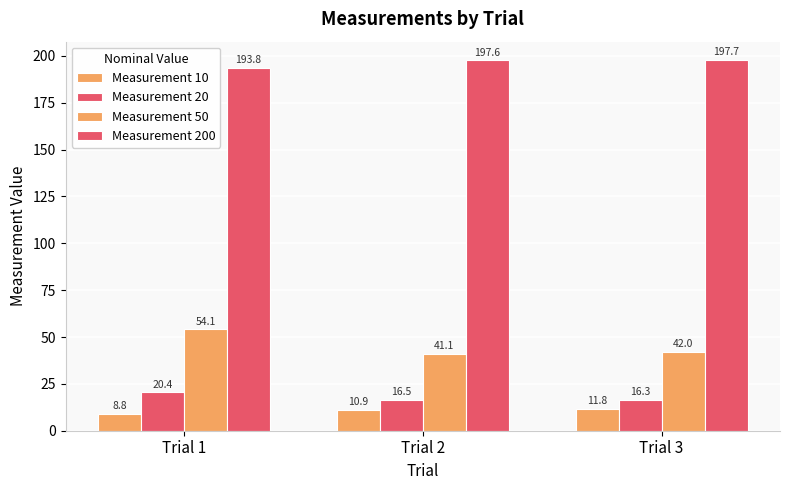

Is it true that Measurement 200 equals 197.6 at Trial 2?

True